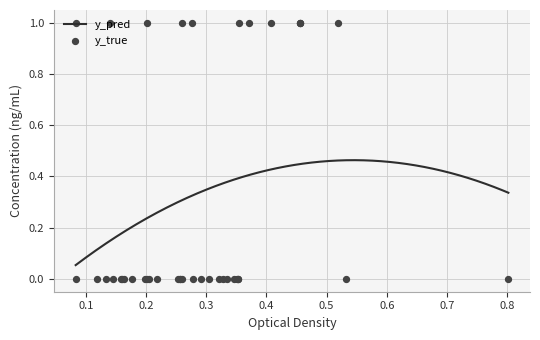

Which series reaches the maximum Y coordinate?

y_true